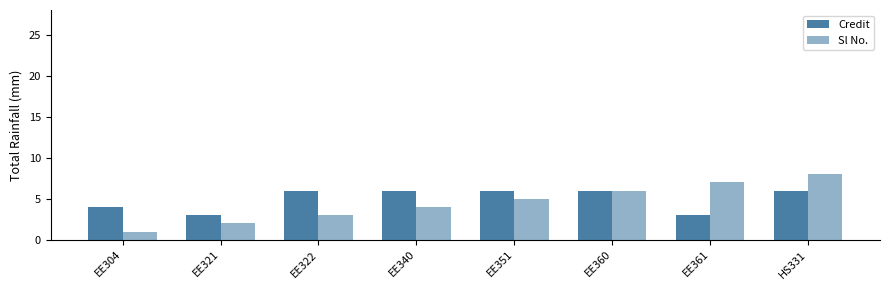

The value of Credit at EE340 is 2. True or false?

False